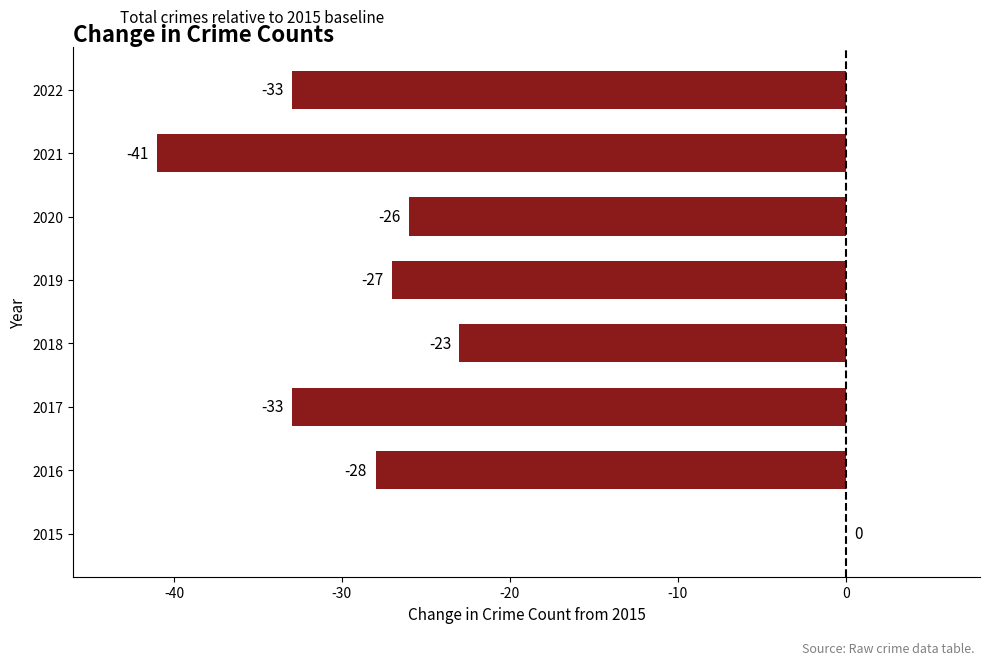

How many categories are shown in the chart?

8